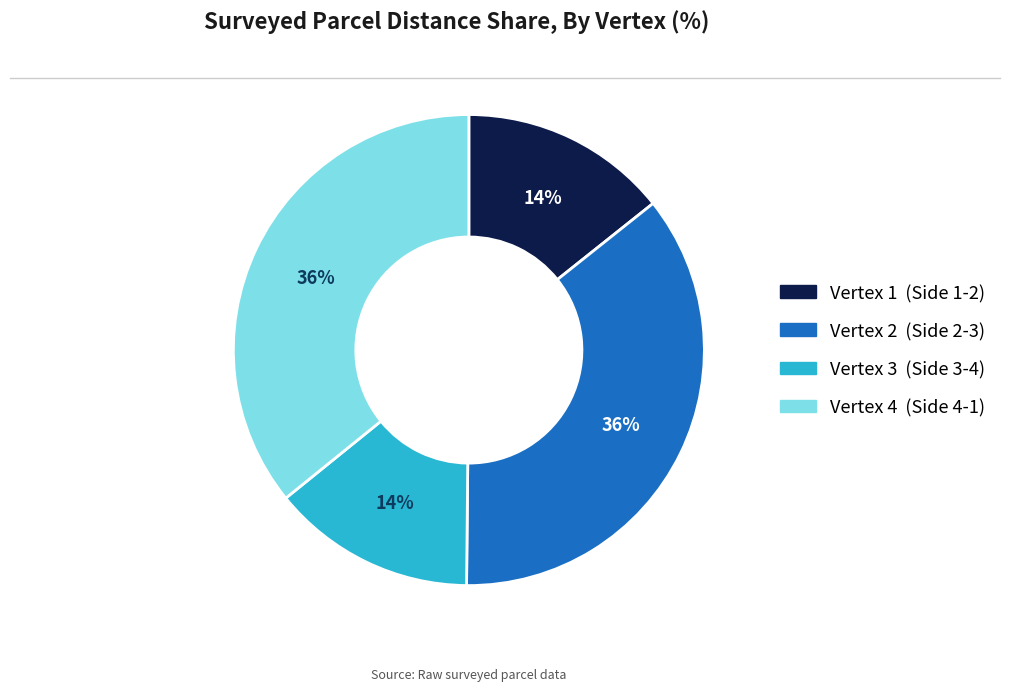

Is there any slice that represents more than half of the pie?

No